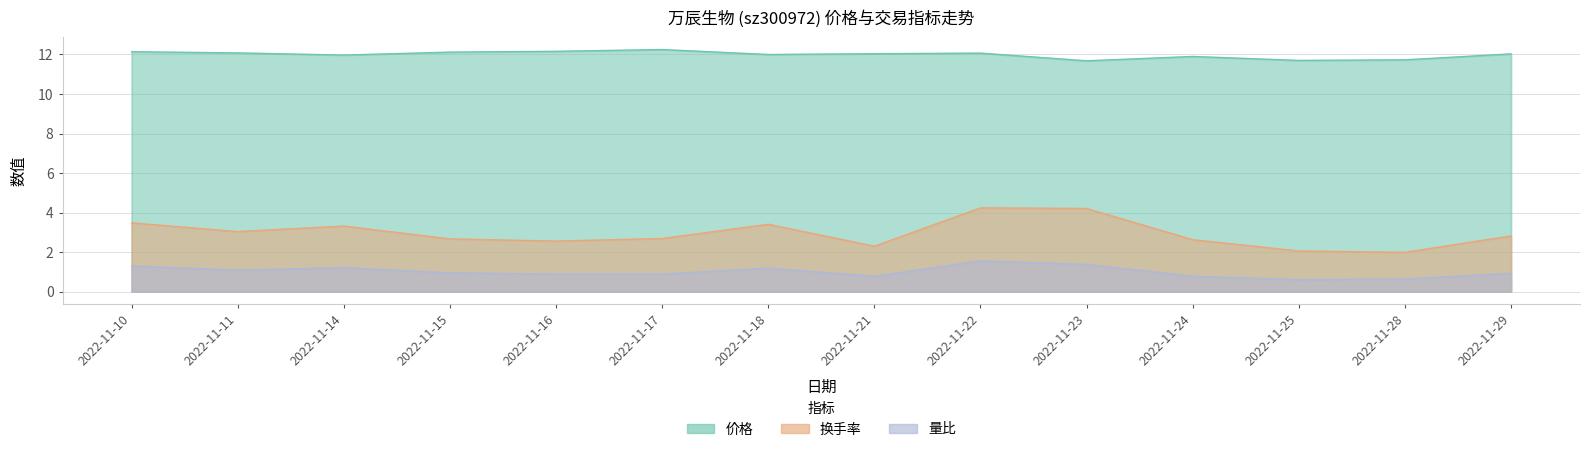

How many interior local peaks does the 换手率 series have?

3